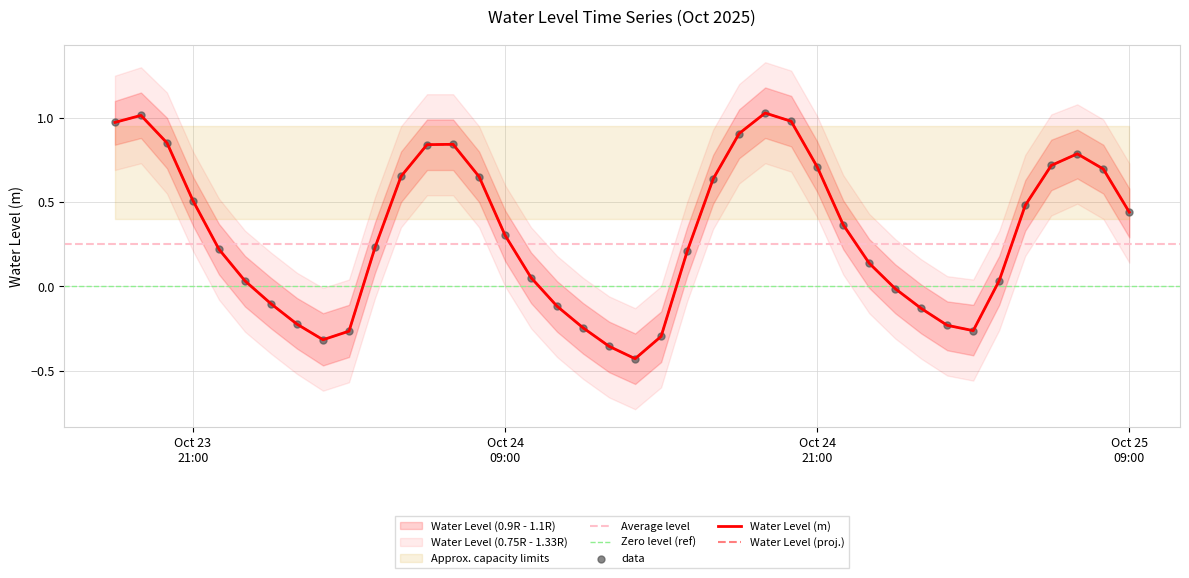

What is the change in value from 2025-10-24 00:00:00 to 2025-10-25 09:00:00?

+0.5